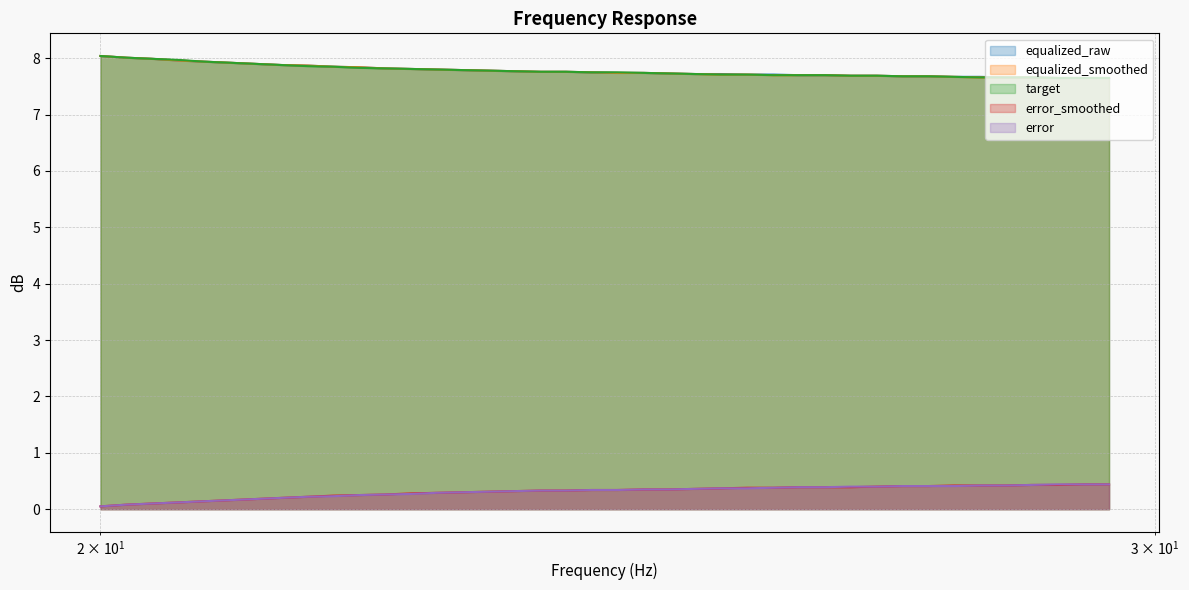

True or false: equalized_raw and error_smoothed intersect in this chart.

False